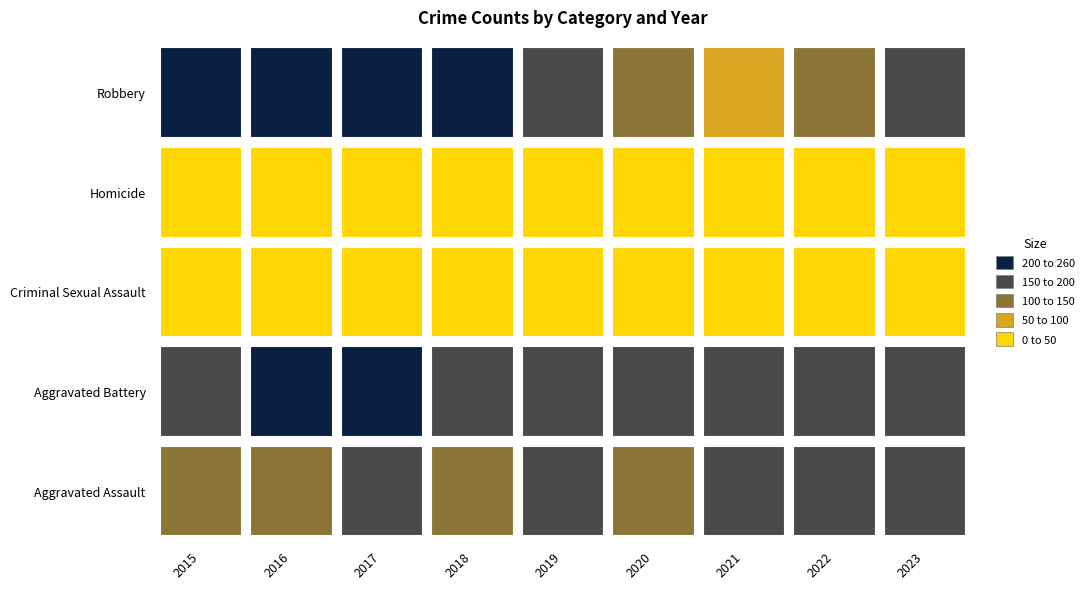

What is the minimum value for Aggravated Assault?

128